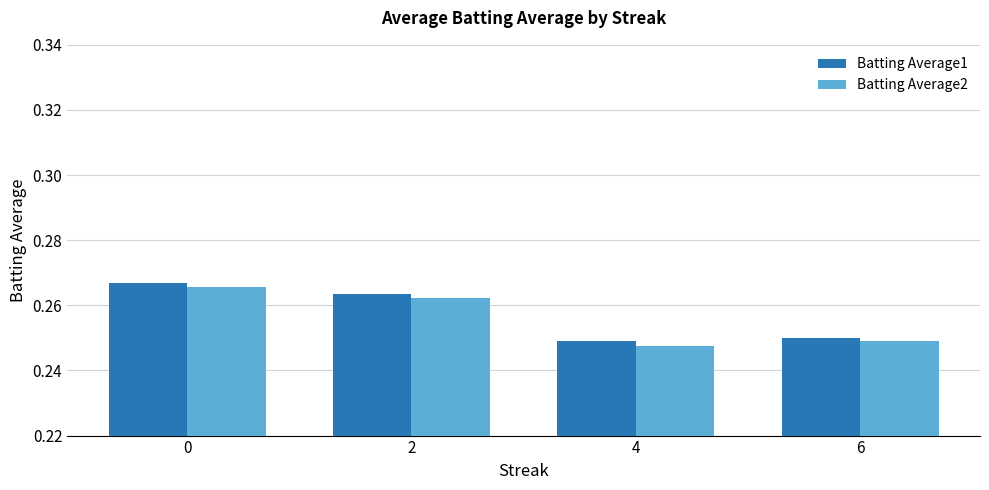

What is the sum of the Batting Average1 values at 2 and 4?

0.5